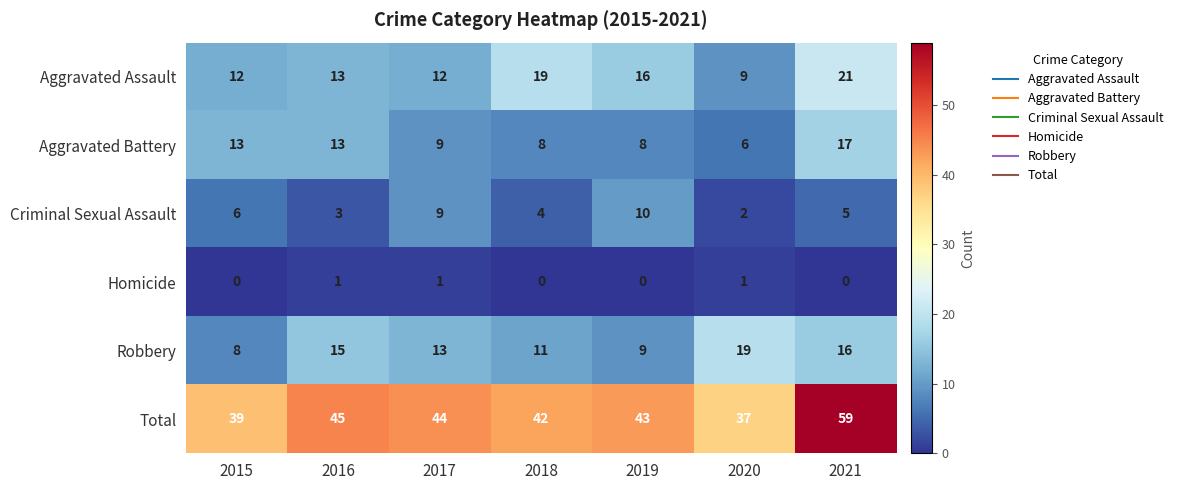

Count the Homicide values in the range 0 to 1.

7